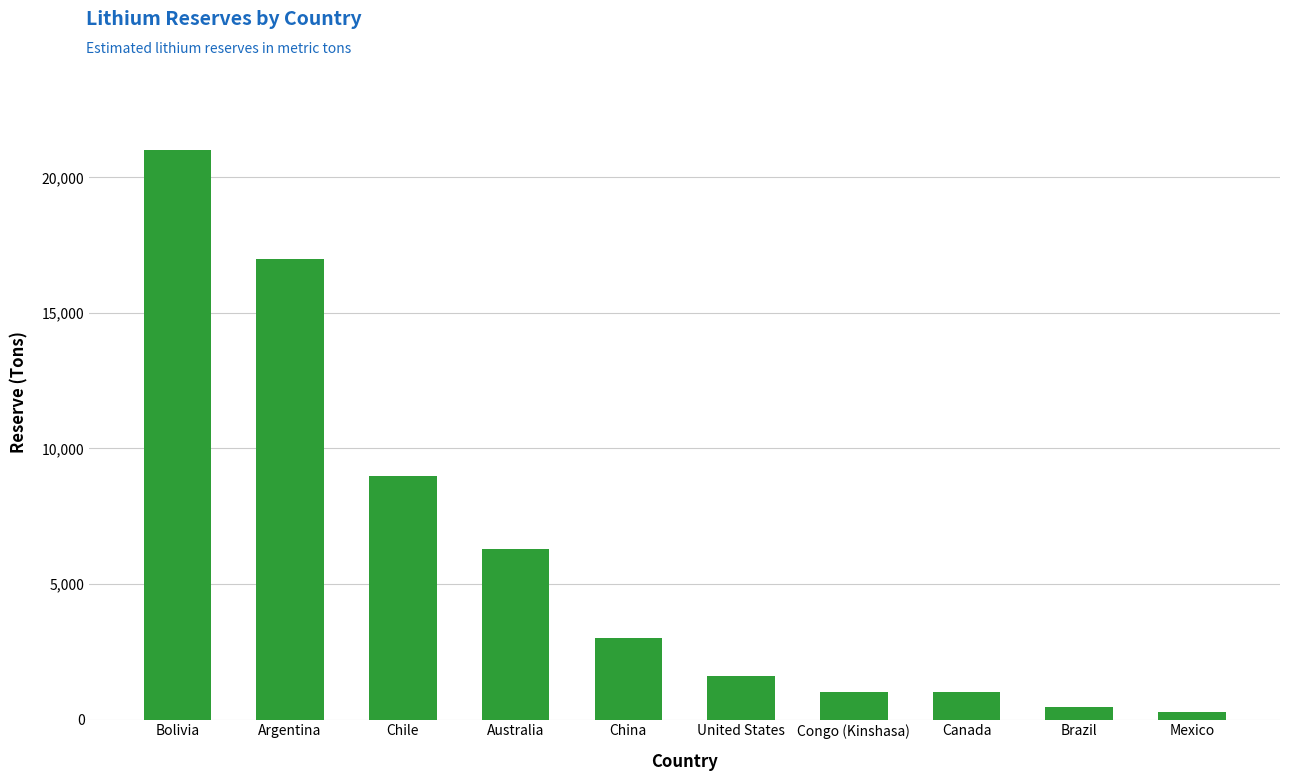

How many series are shown in this chart?

1